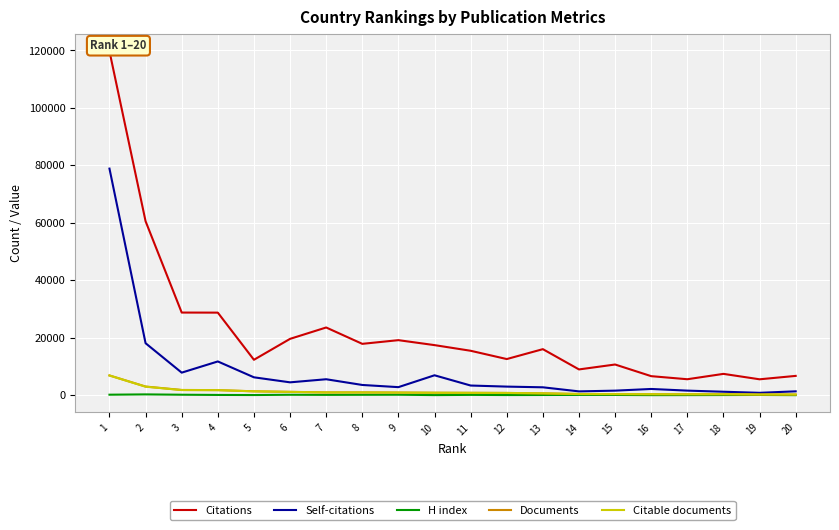

At how many categories does at least one series exceed 43808?

2